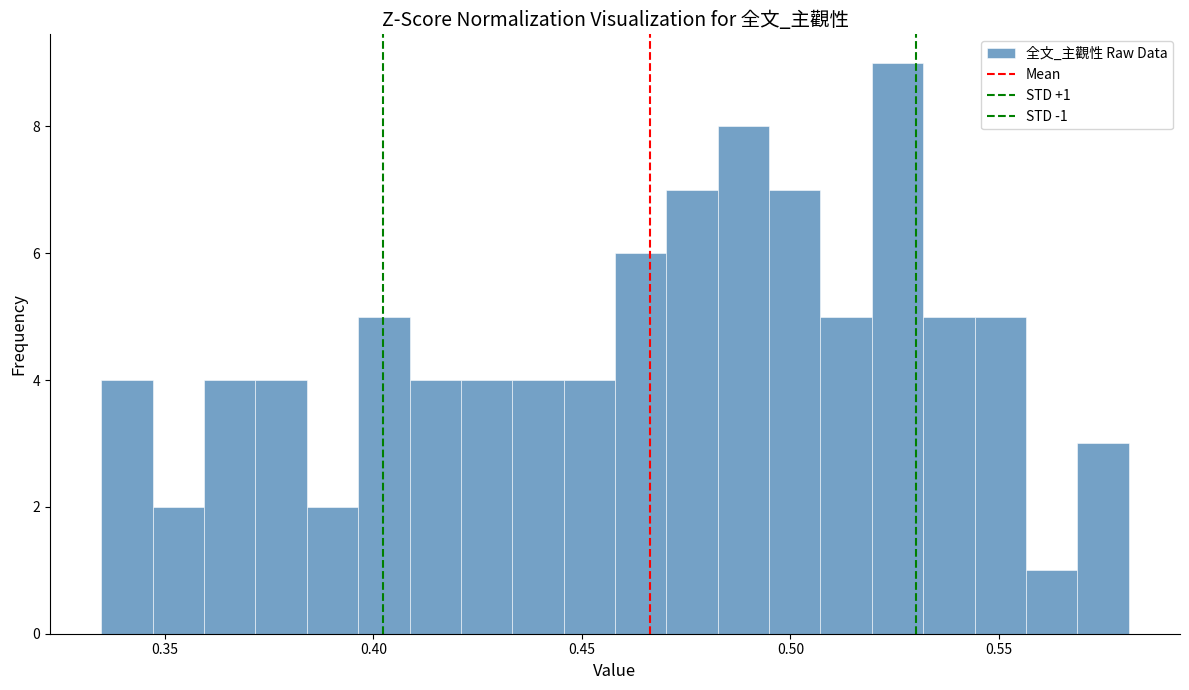

Read against the x-axis, roughly where is the centre of the tallest bar?

0.525